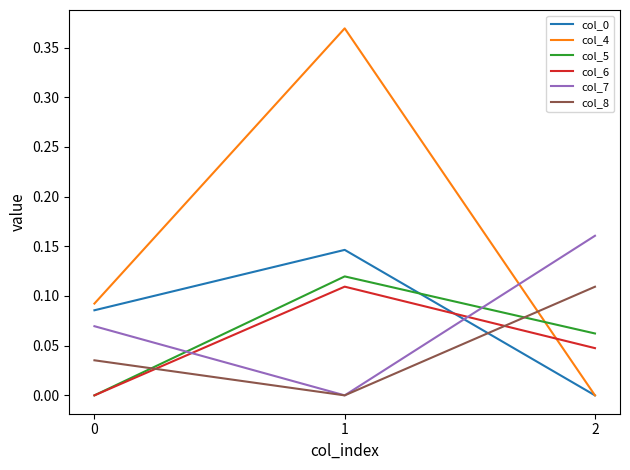

The col_8 series shows 0.1 at 1. True or false?

False